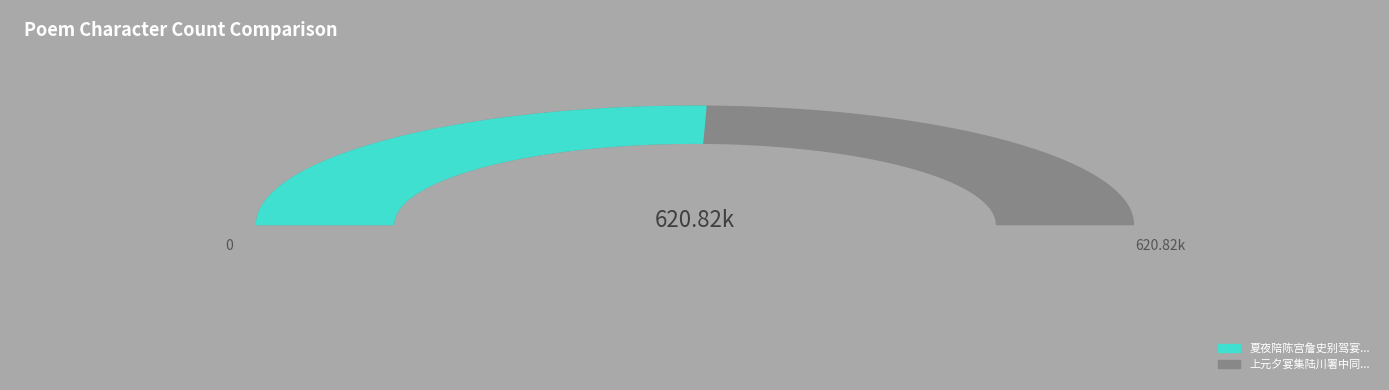

Count the number of slices in the pie.

2